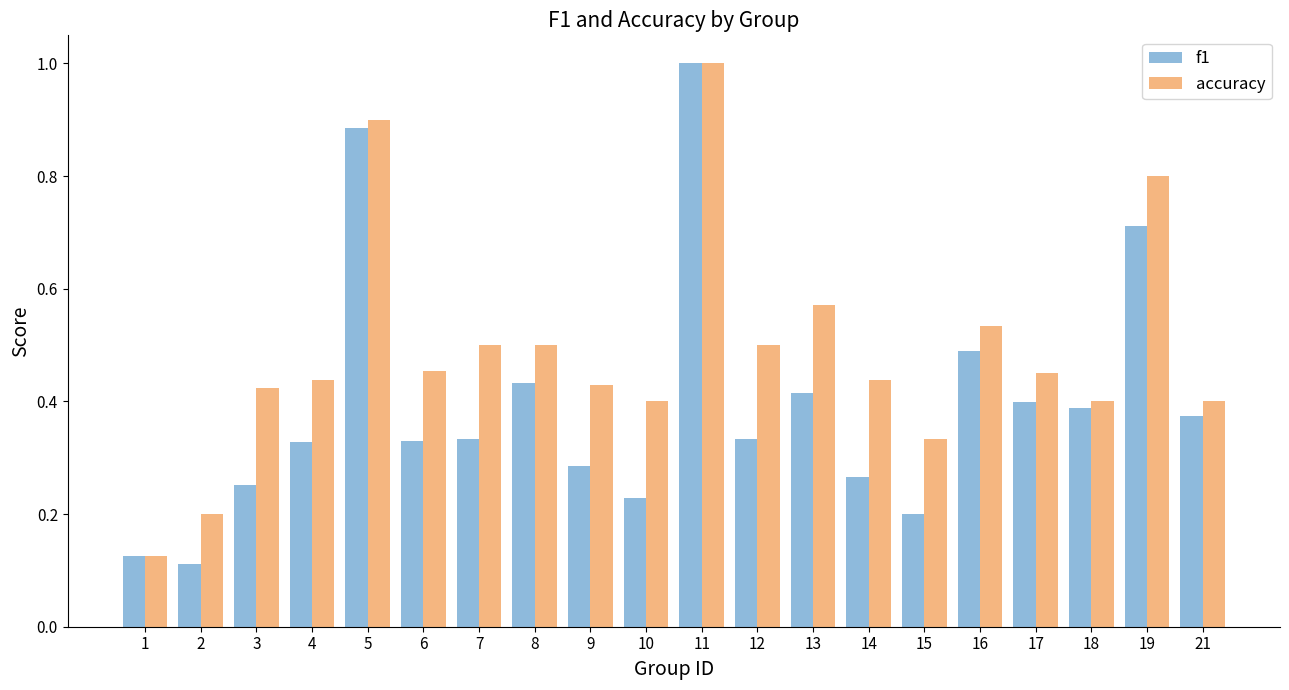

Is the value of f1 at 6 greater than the value of accuracy at 16?

No